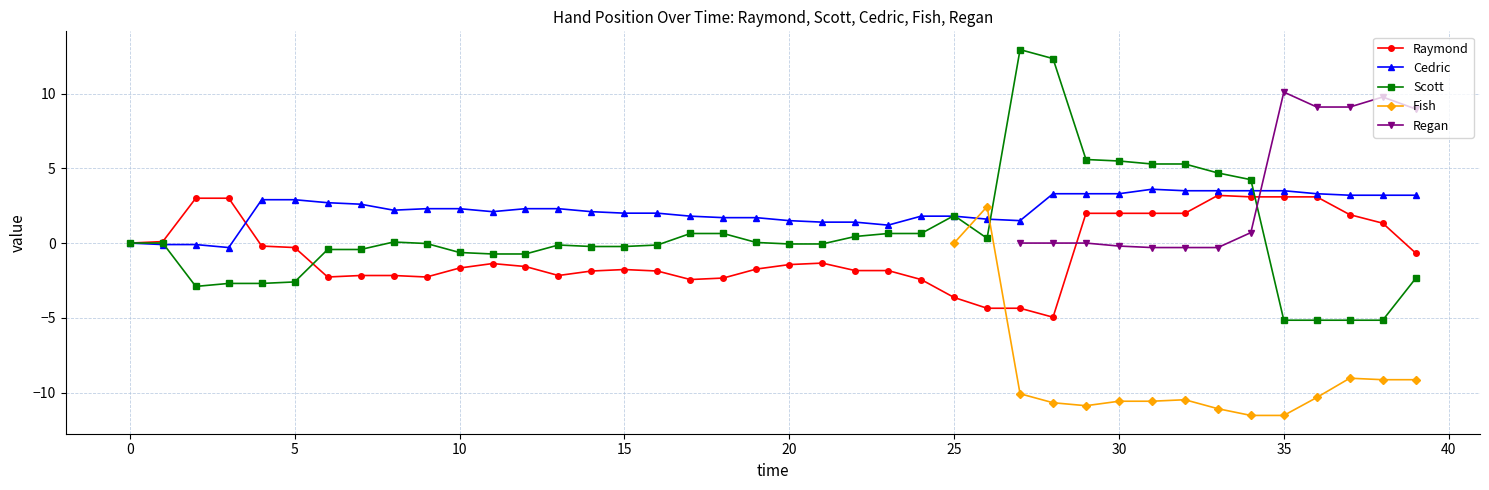

What is the maximum value for Raymond?

3.2